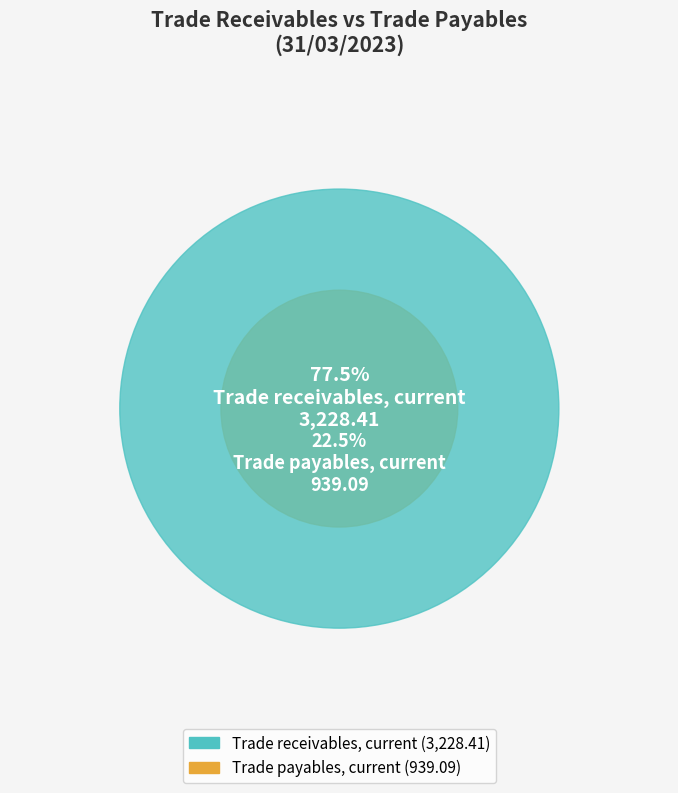

To the nearest percent, what portion does Trade receivables, current represent?

77%